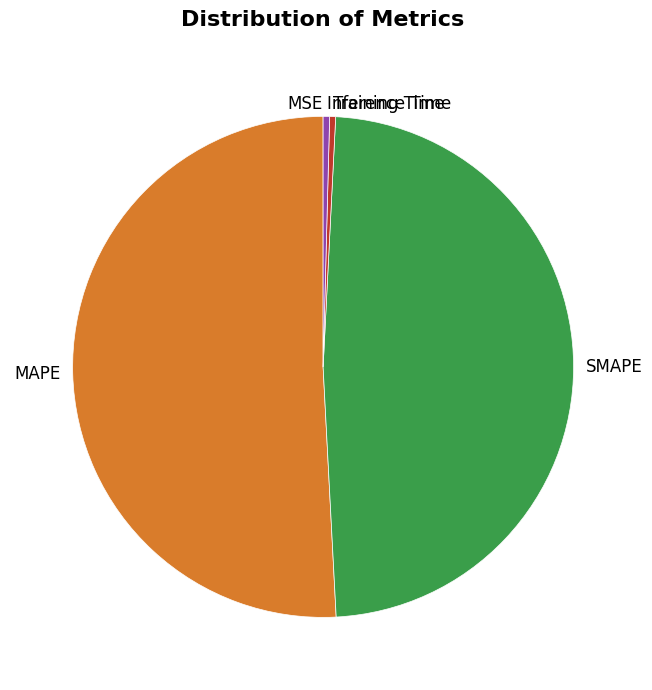

Does any single category account for the majority?

Yes